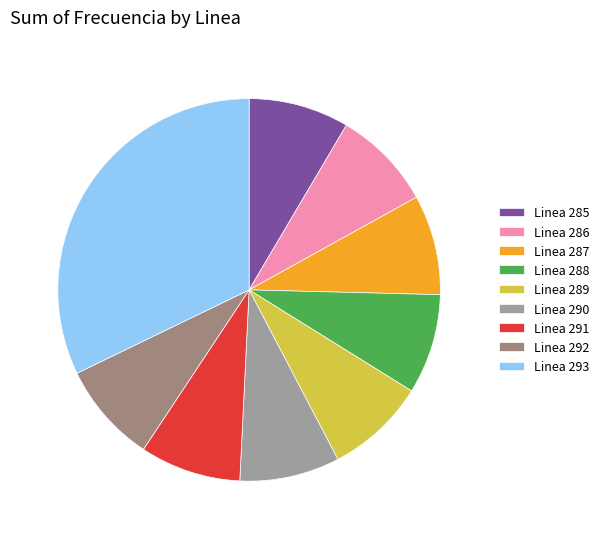

How many slices are in this pie chart?

9